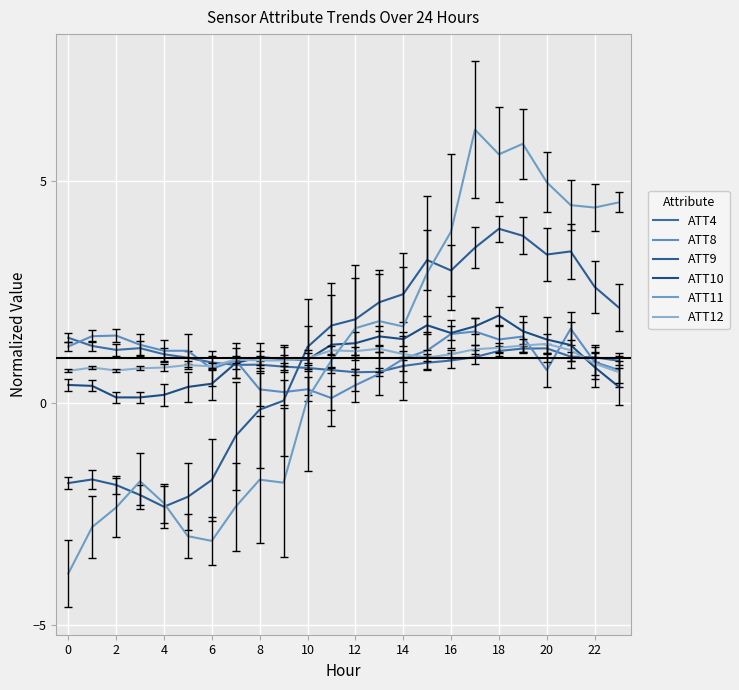

Where do ATT12 and ATT8 first cross each other?

8 and 10